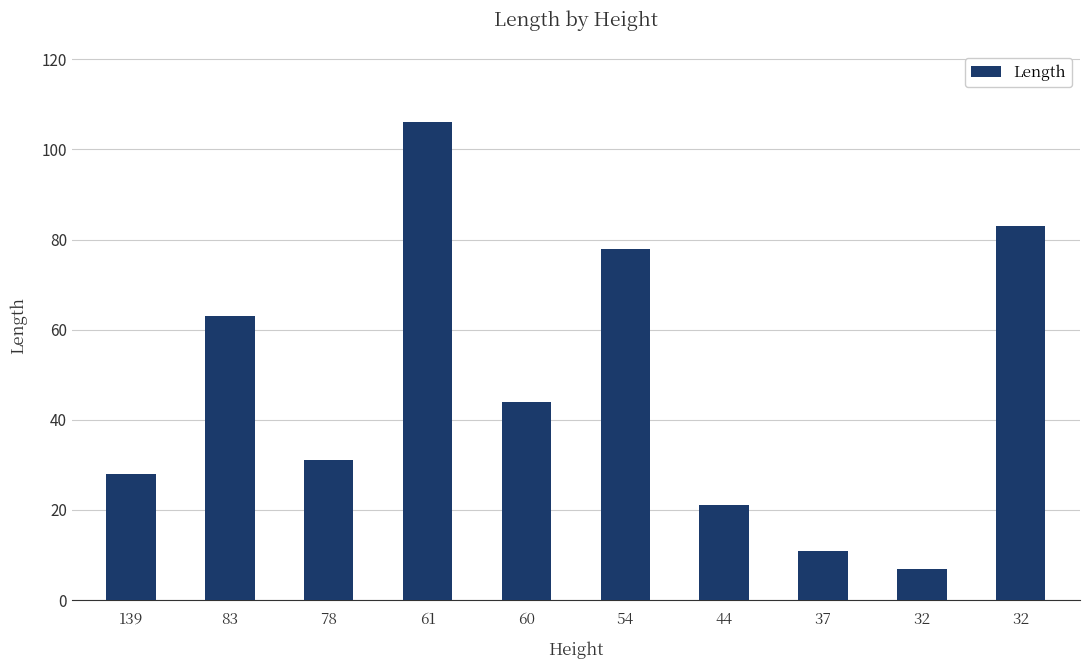

Reading right to left, extract all data points from this chart.

32=83	32=7	37=11	44=21	54=78	60=44	61=106	78=31	83=63	139=28